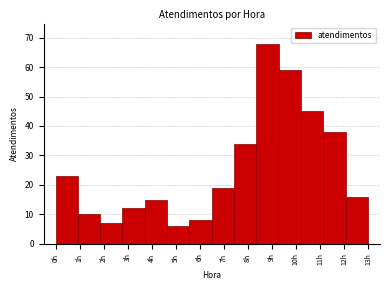

Reading left to right, list every bar in this chart as the range it spans on the x-axis followed by its height. Neither the bar edges nor the heights are printed on the chart, so give them approximately, as read against the axes.

0.0 to 0.9: 23
0.9 to 1.9: 10
1.9 to 2.8: 7
2.8 to 3.7: 12
3.7 to 4.6: 15
4.6 to 5.6: 6
5.6 to 6.5: 8
6.5 to 7.4: 19
7.4 to 8.4: 34
8.4 to 9.3: 68
9.3 to 10.2: 59
10.2 to 11.1: 45
11.1 to 12.1: 38
12.1 to 13.0: 16